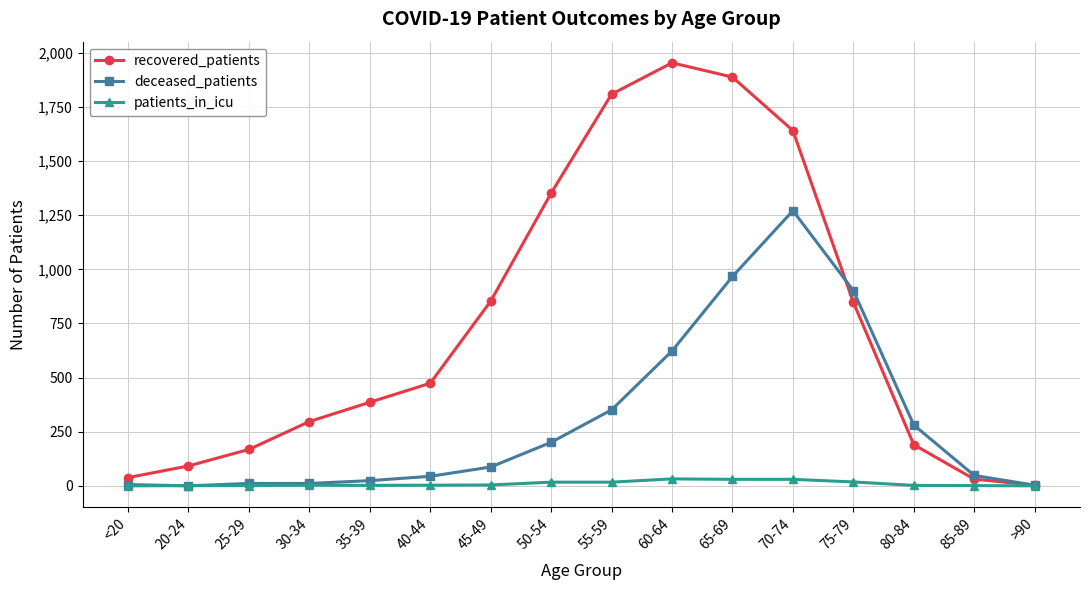

Where is deceased_patients nearest to the value 635?

60-64